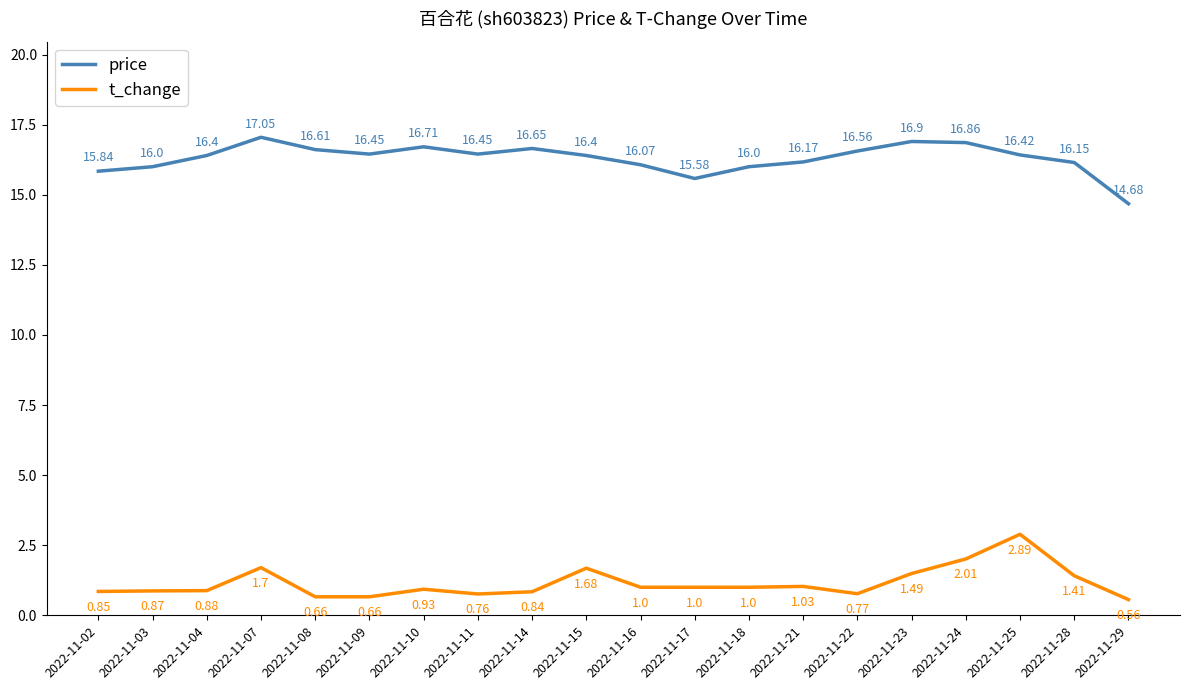

How many lines are shown in the chart?

2